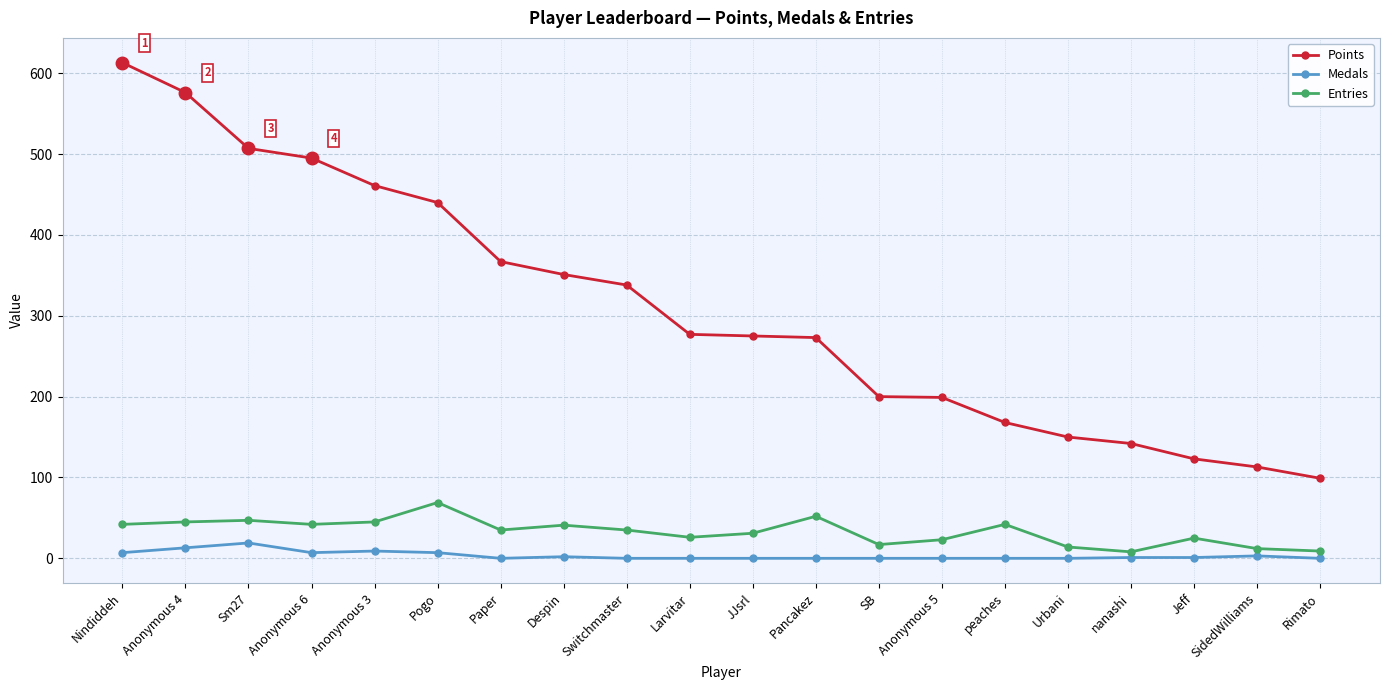

What is the value of the Entries point at the 2nd from the left?

45